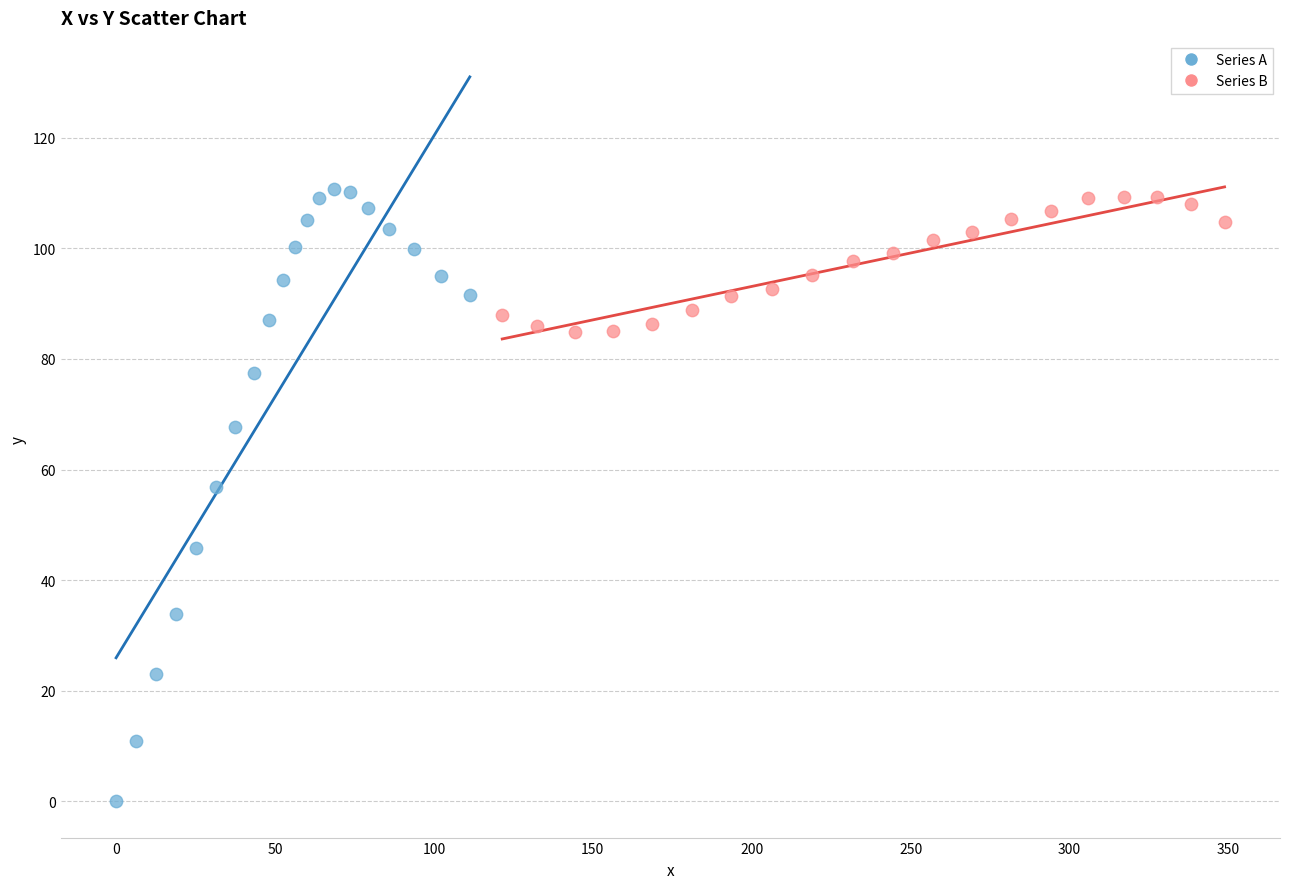

Which series reaches the maximum Y coordinate?

Series A